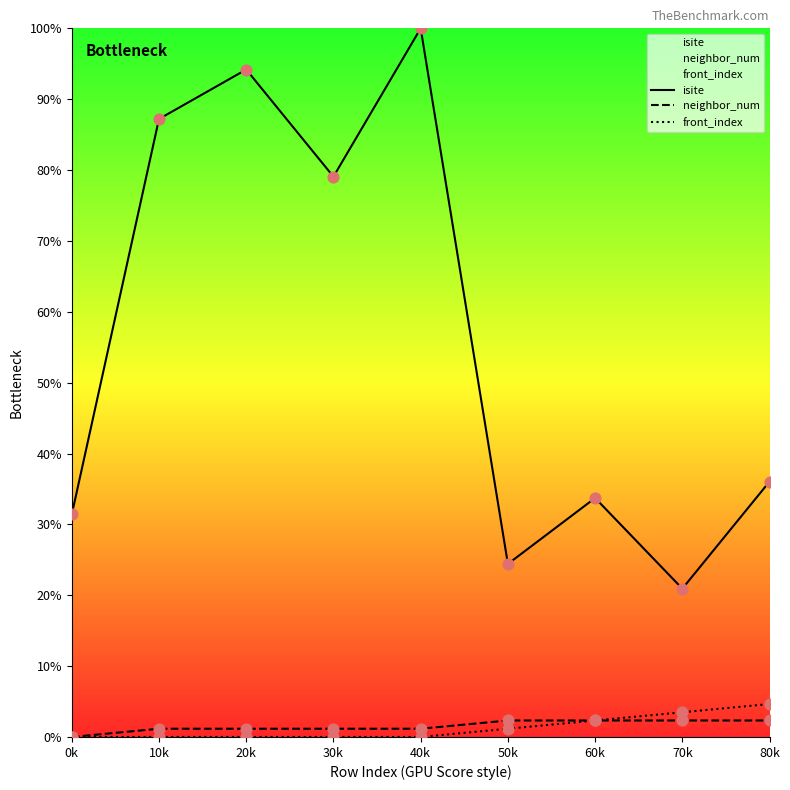

Which series reaches the maximum Y coordinate?

isite